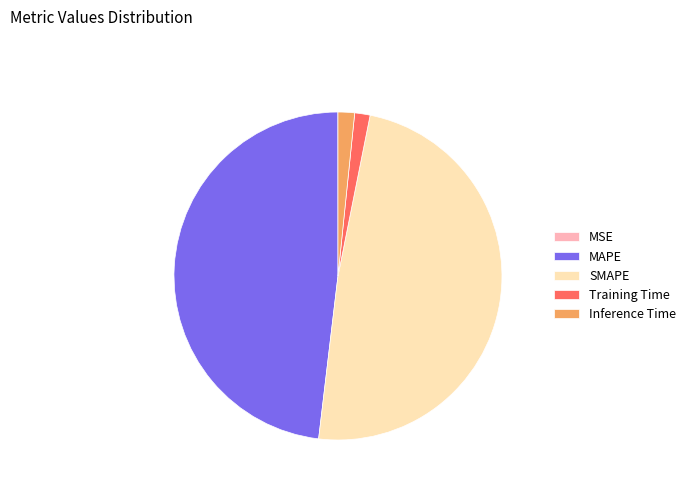

What is the largest slice in the pie chart?

SMAPE